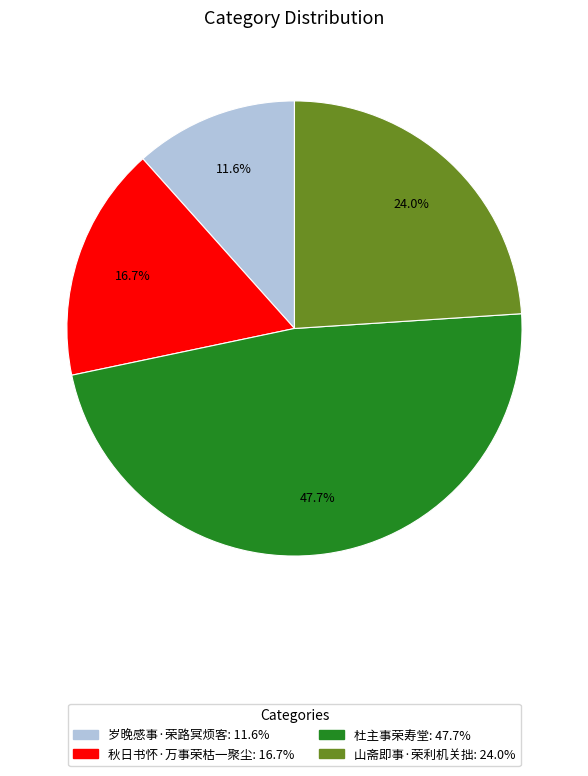

Count the number of slices in the pie.

4